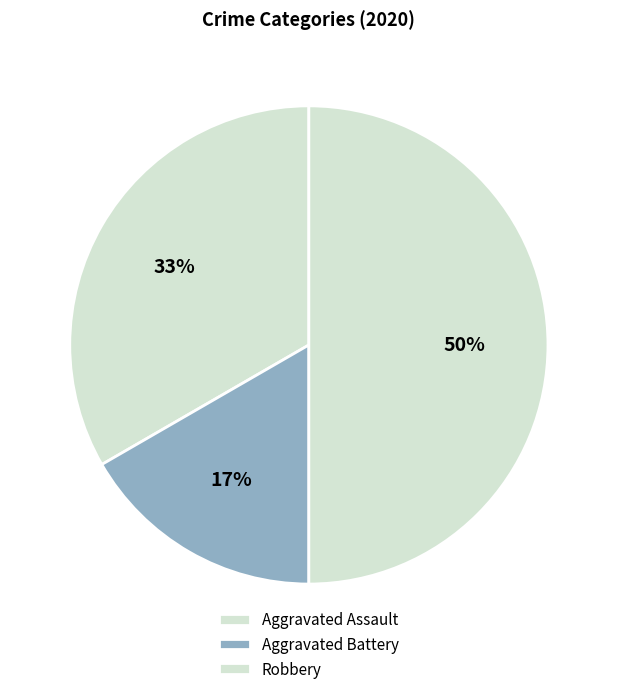

How many slices are in this pie chart?

3